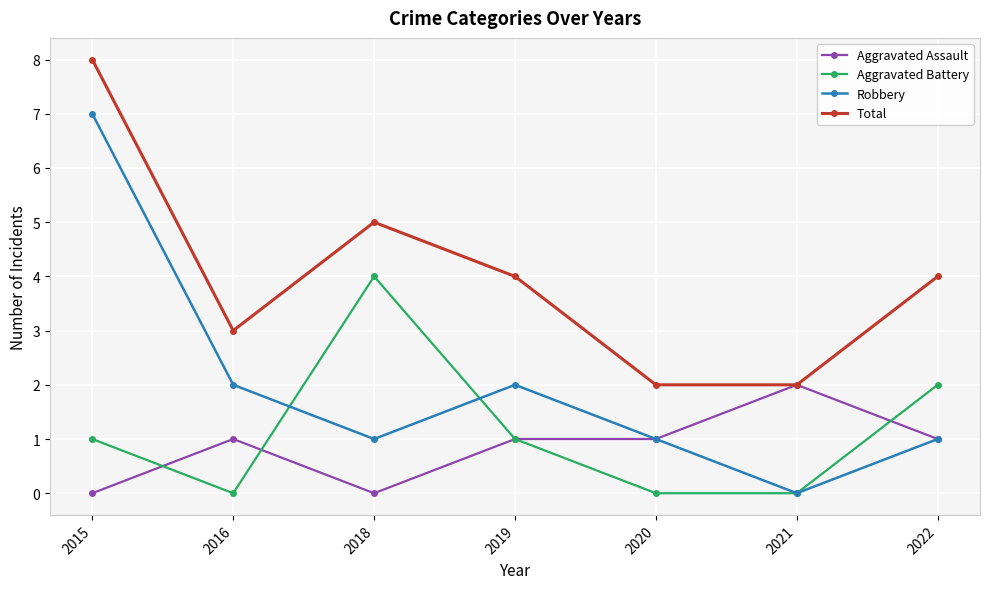

Count the number of categories in the chart.

7